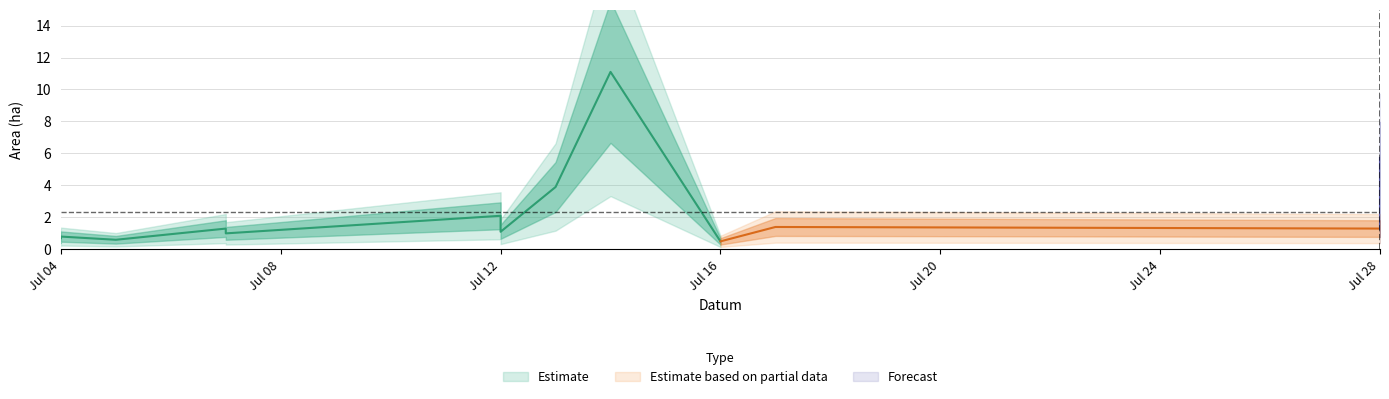

Which label corresponds to the largest value in the chart?

2023-07-14